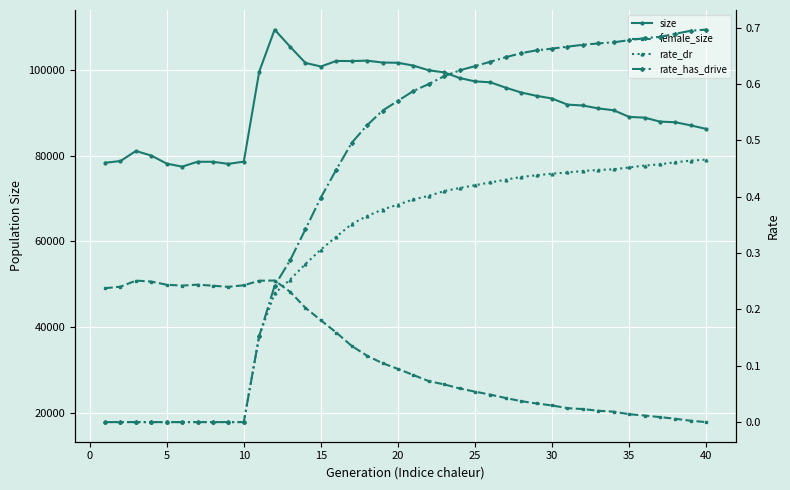

What is the average value of the female_size series?

33725.6